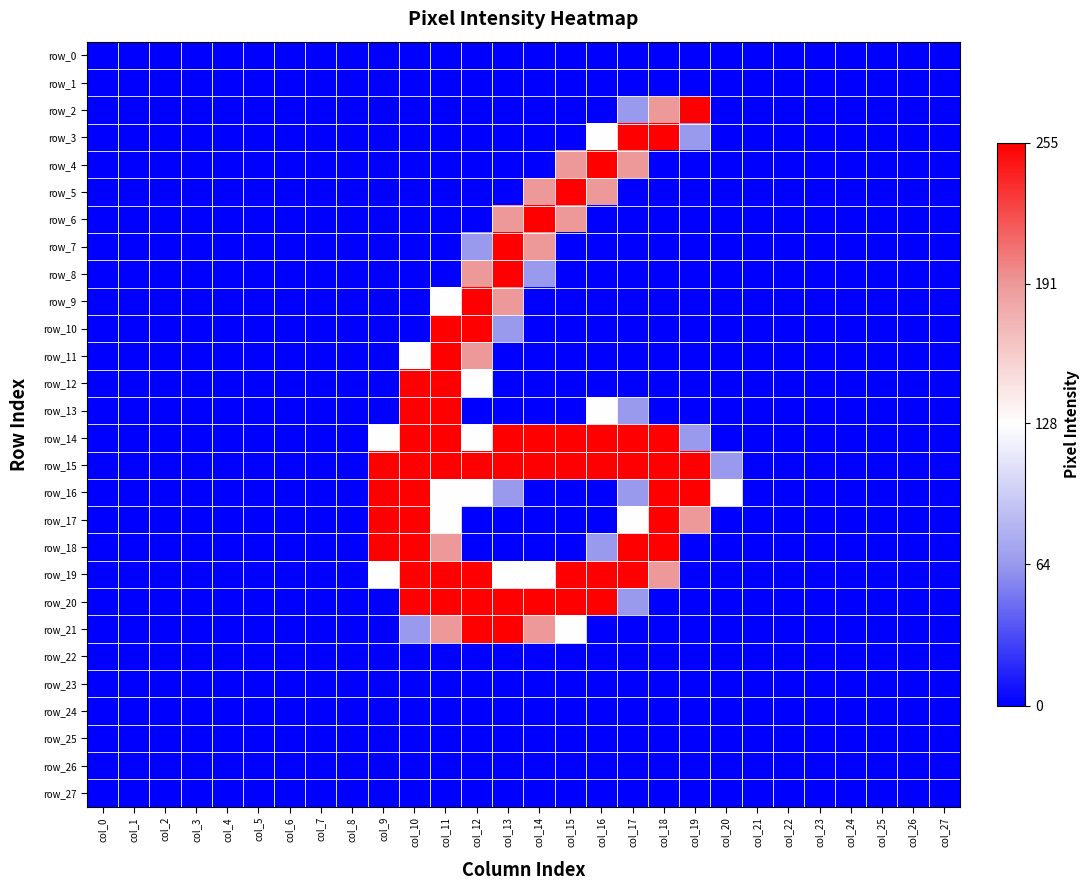

Which category has the lowest value in the row_13 series?

col_0